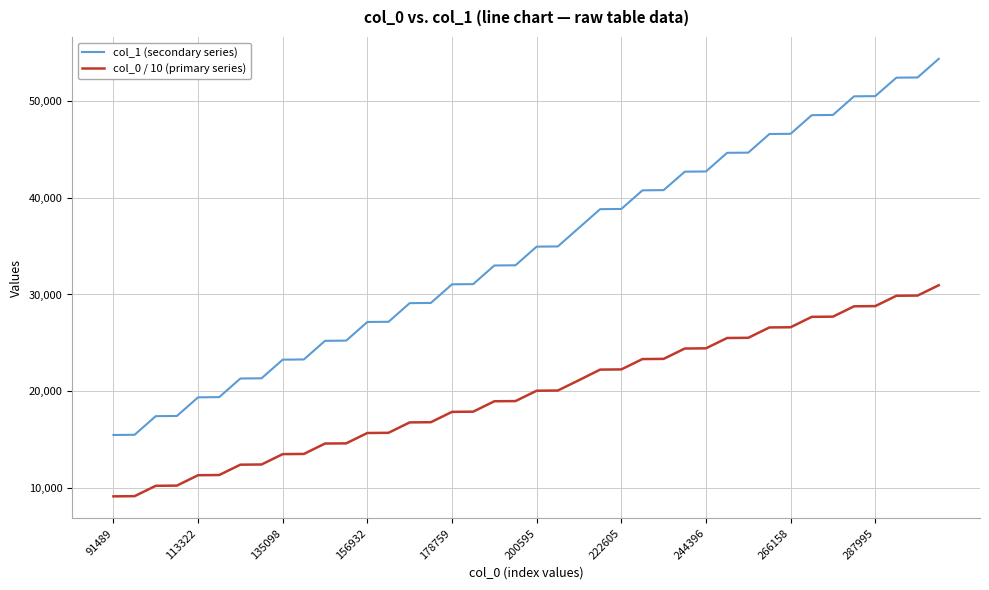

List the series in order of their peak value, lowest first.

col_0 / 10 (primary series), col_1 (secondary series)